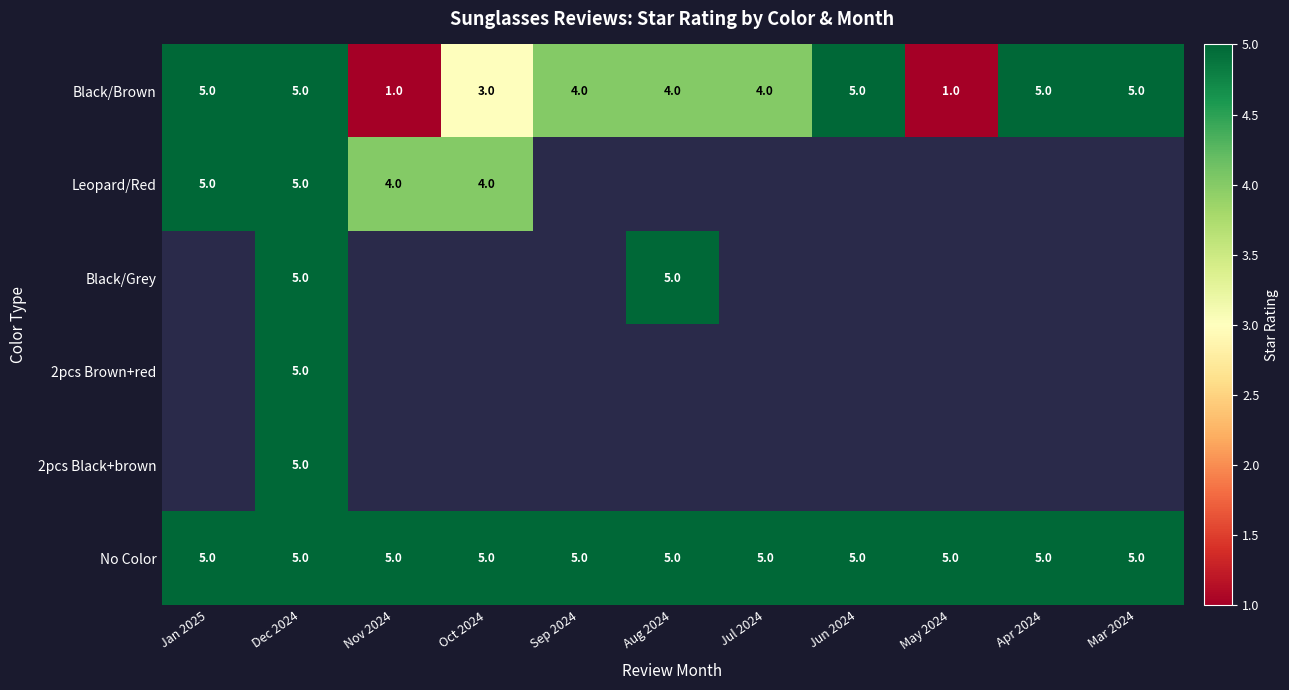

True or false: Black/Grey has a value of 5 at Dec 2024.

True